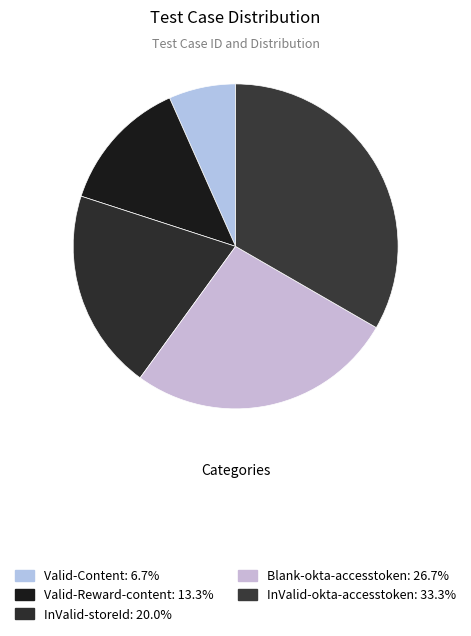

Does Valid-Content account for over 50% of the chart?

No